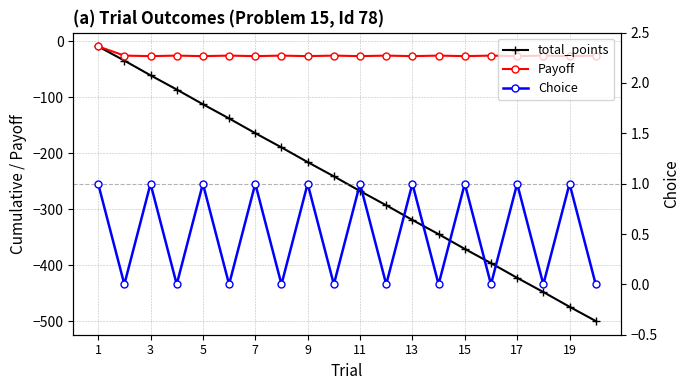

Reading left to right, extract all data points from this chart.

total_points: -8.9	-34.3	-60.6	-86.0	-112.3	-137.7	-164.0	-189.4	-215.7	-241.1	-267.4	-292.8	-319.1	-344.5	-370.8	-396.2	-422.5	-447.9	-474.2	-499.6
Payoff: -8.9	-25.4	-26.3	-25.4	-26.3	-25.4	-26.3	-25.4	-26.3	-25.4	-26.3	-25.4	-26.3	-25.4	-26.3	-25.4	-26.3	-25.4	-26.3	-25.4
Choice: 1.0	0.0	1.0	0.0	1.0	0.0	1.0	0.0	1.0	0.0	1.0	0.0	1.0	0.0	1.0	0.0	1.0	0.0	1.0	0.0